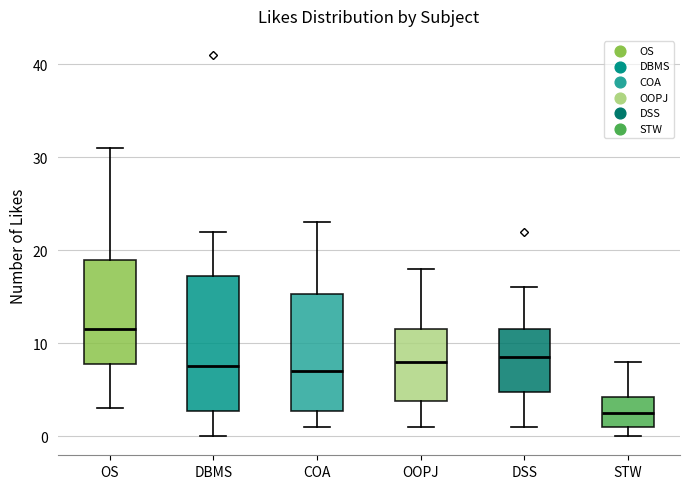

Where is the upper edge of the box for STW on the y-axis? The values are not printed on the chart, so give them approximately, as read against the axis.

4